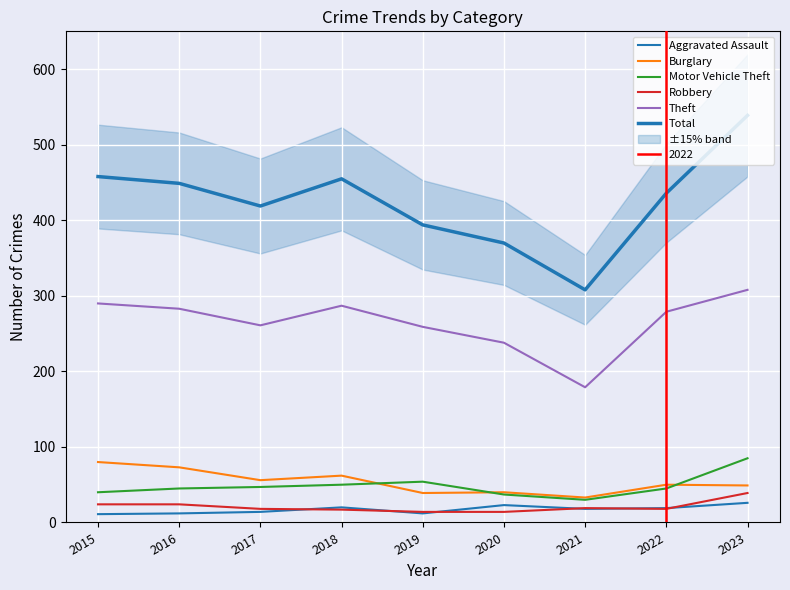

What is the average value of the Total series?

425